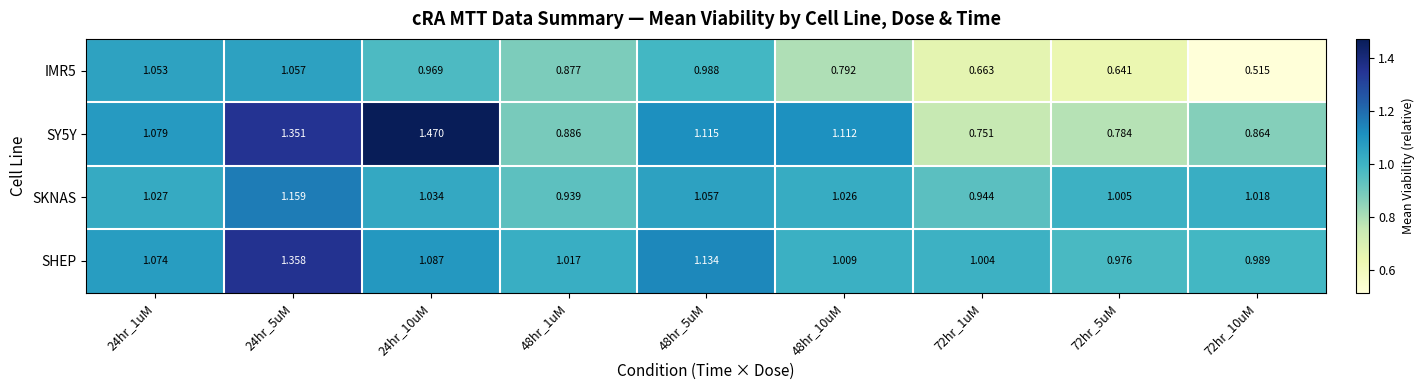

Which series has the largest total across all categories?

SHEP